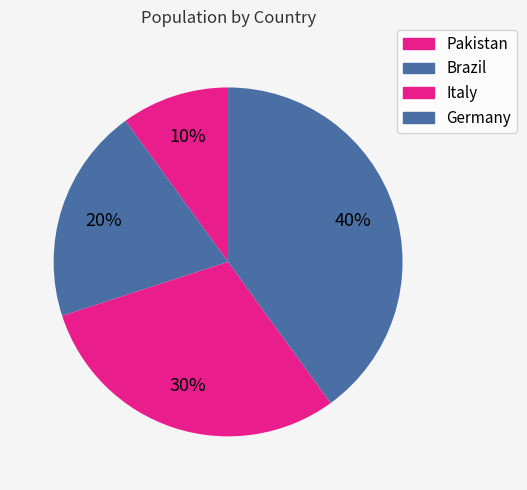

Does any single category account for the majority?

No